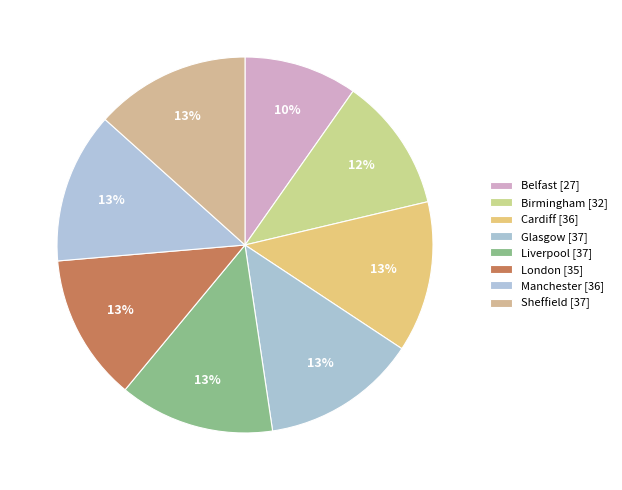

Rank the categories by value from lowest to highest.

Belfast, Birmingham, London, Cardiff, Manchester, Glasgow, Liverpool, Sheffield